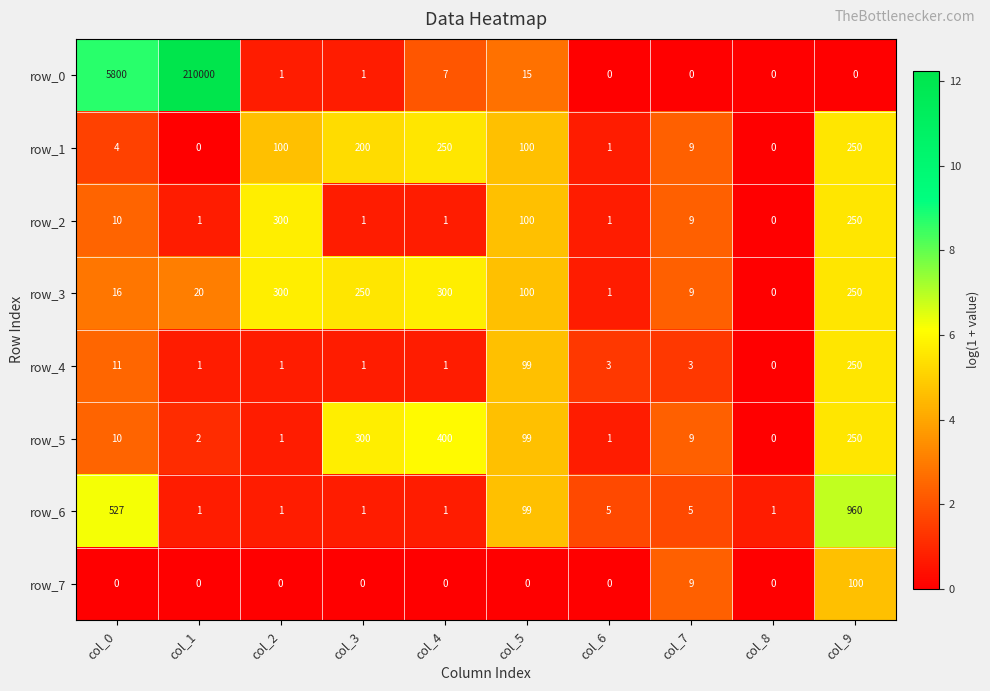

What is the spread (max minus min) of values at col_1?

210000